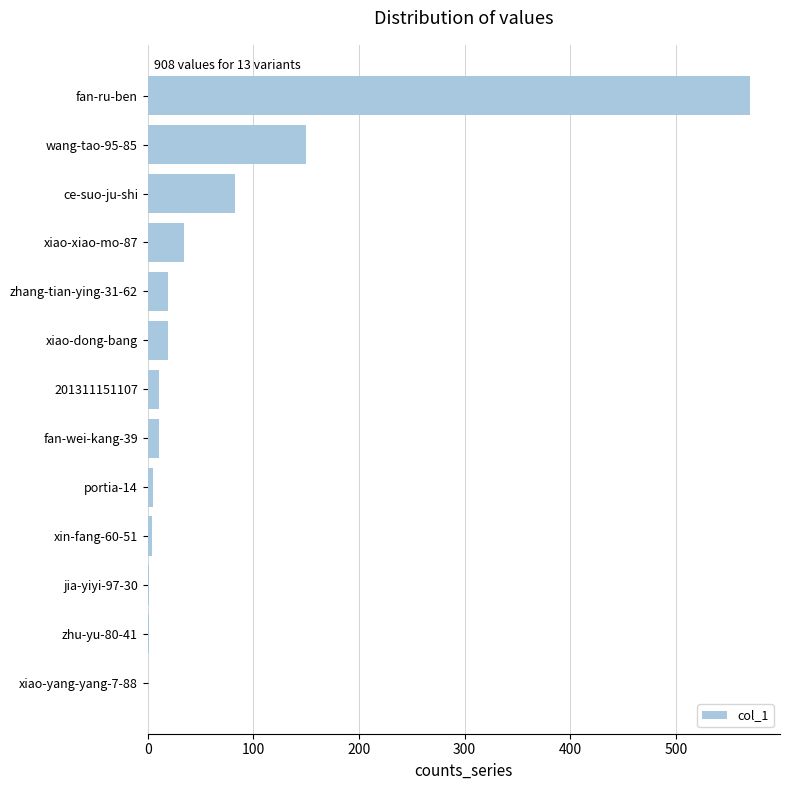

What is the sum of all values?

908